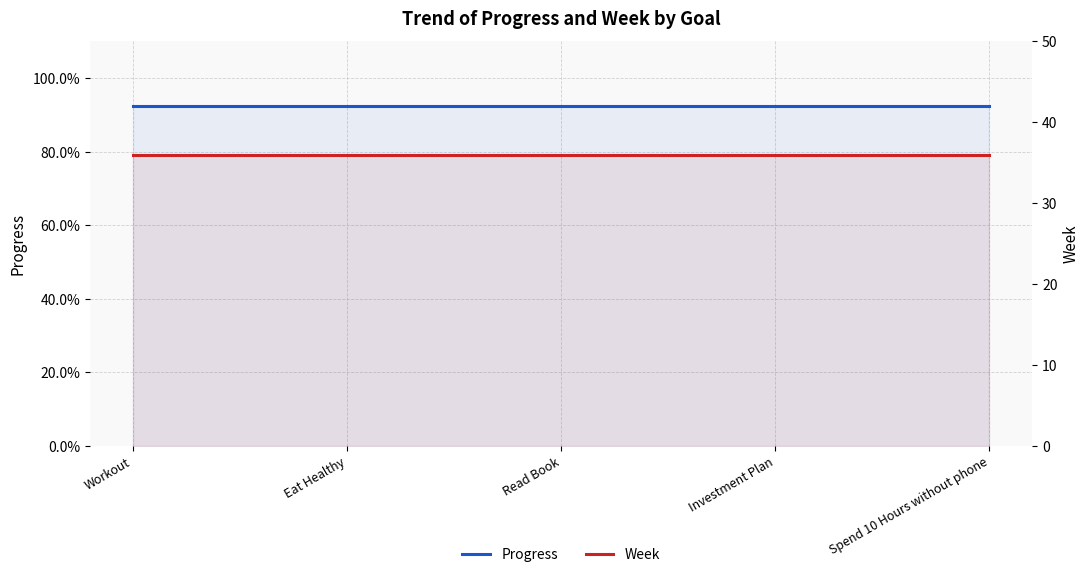

What is the sum of the Progress values at Eat Healthy and Investment Plan?

1.8